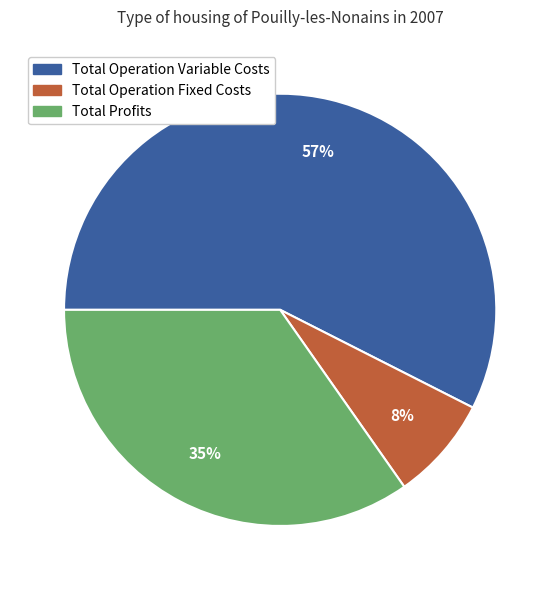

Is there any slice that represents more than half of the pie?

Yes